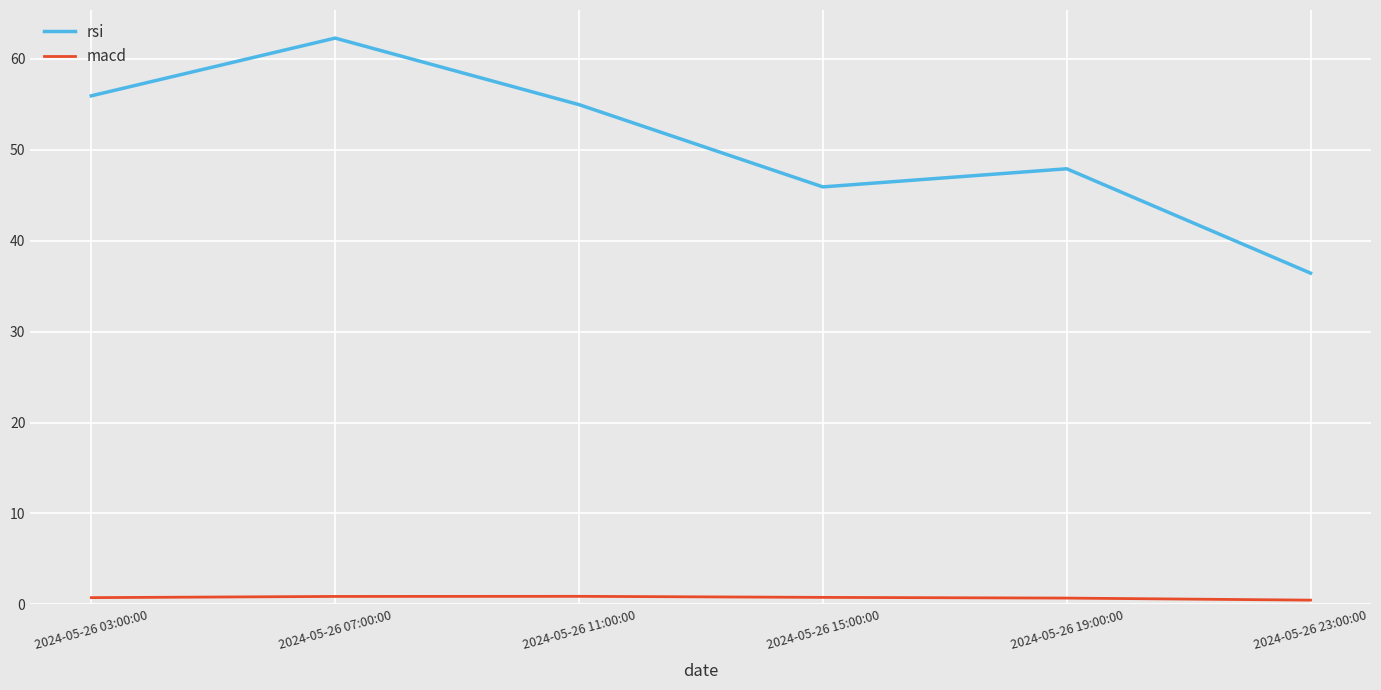

True or false: macd and rsi intersect in this chart.

False